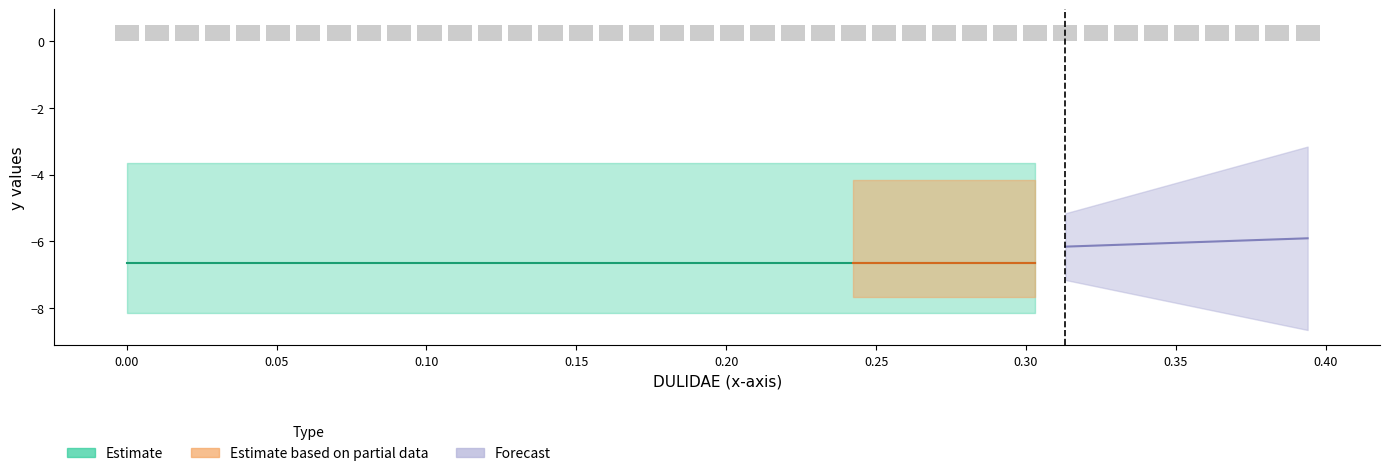

The DULIDAE series shows -10.1 at 19. True or false?

False